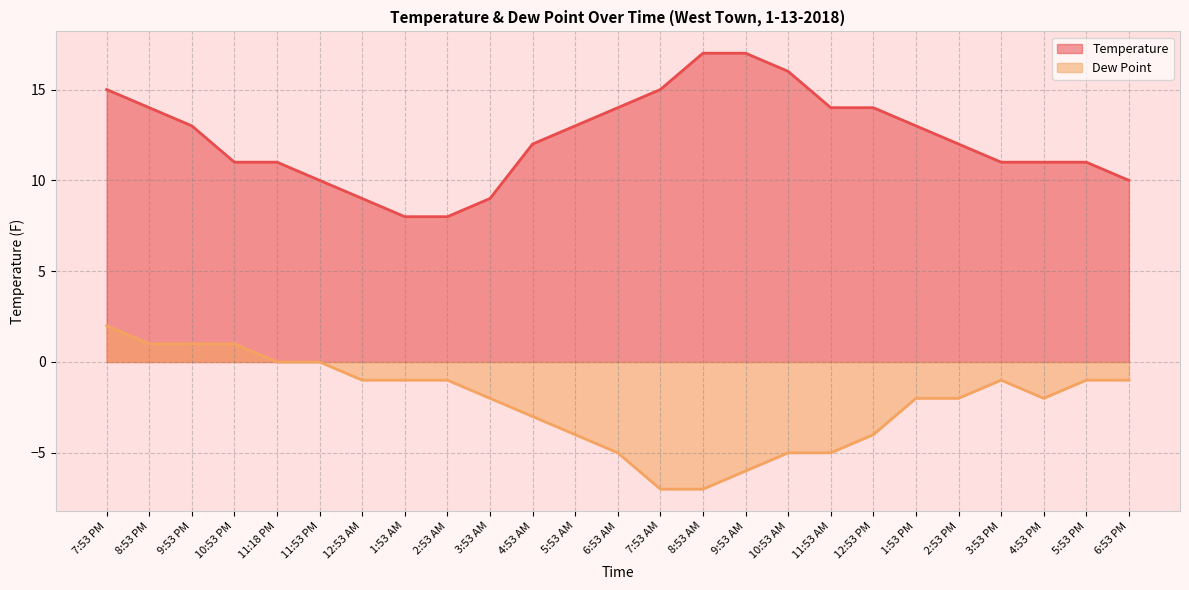

Between 6:53 AM and 11:18 PM, which is larger?

6:53 AM